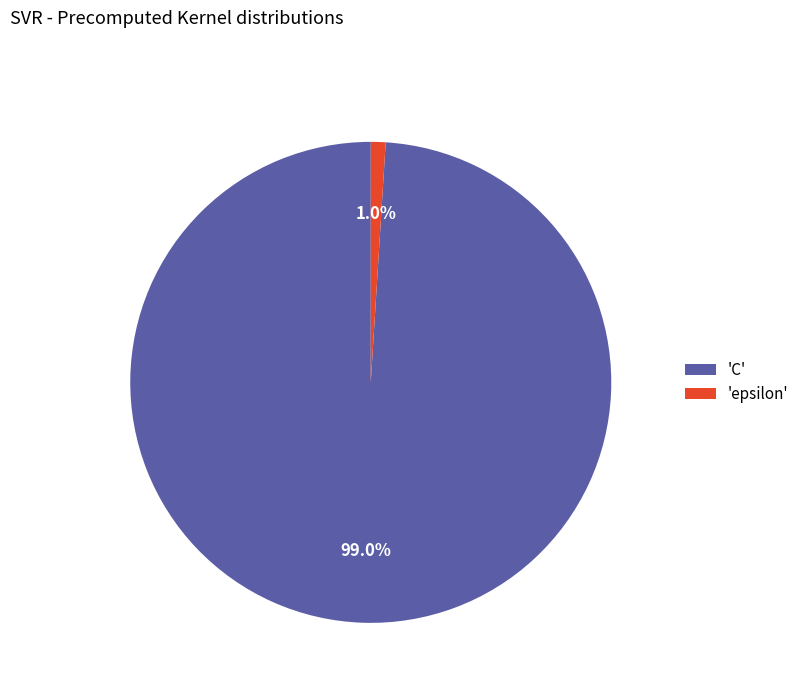

What is the majority slice?

'C'